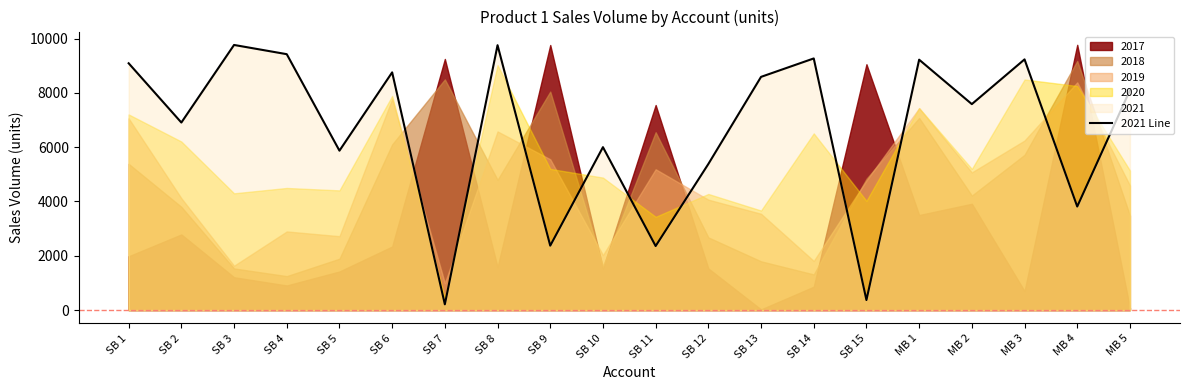

At which category does the chart reach its minimum across all series?

SB 7